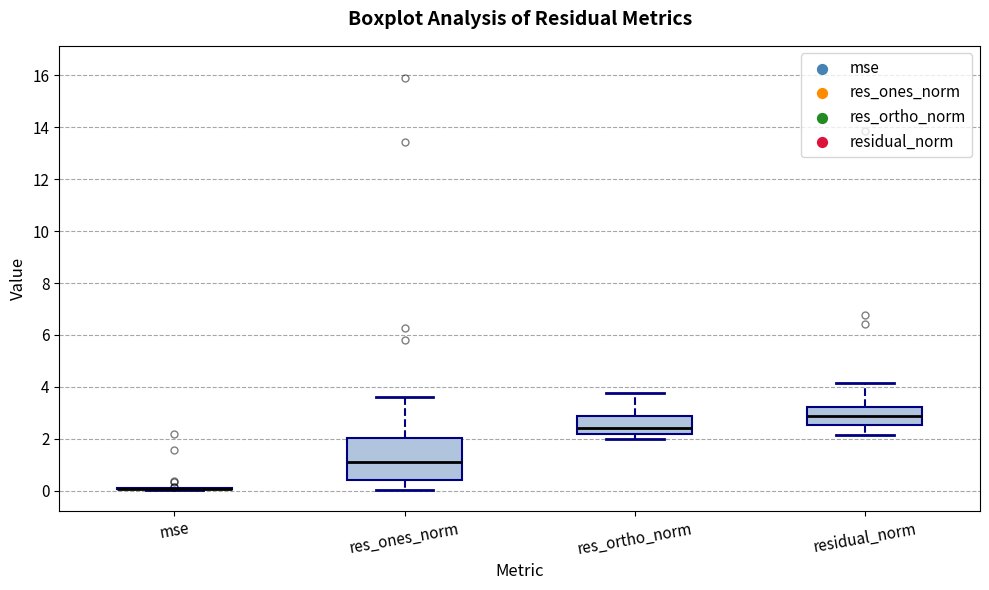

Which box is the tallest, from its lower edge to its upper edge?

res_ones_norm